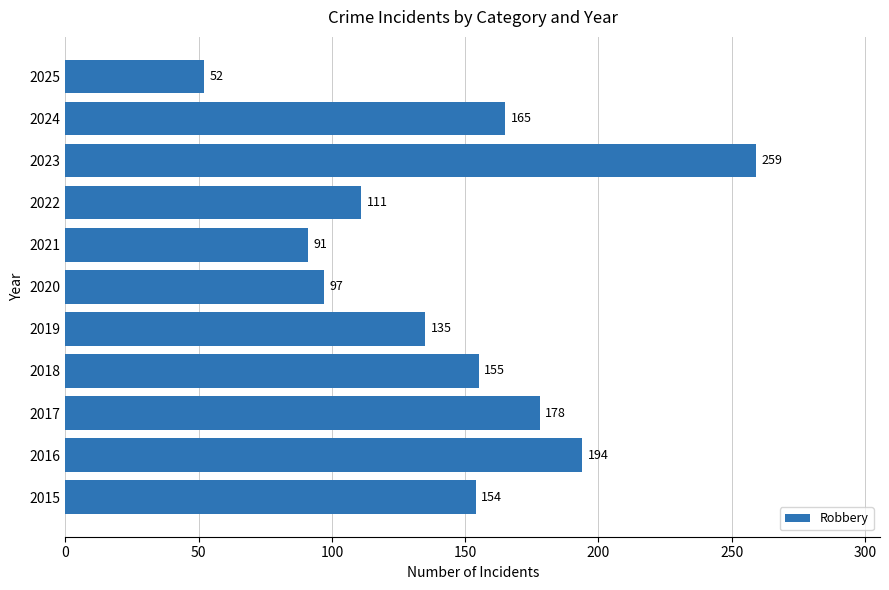

The value at 2021 is 91. True or false?

True